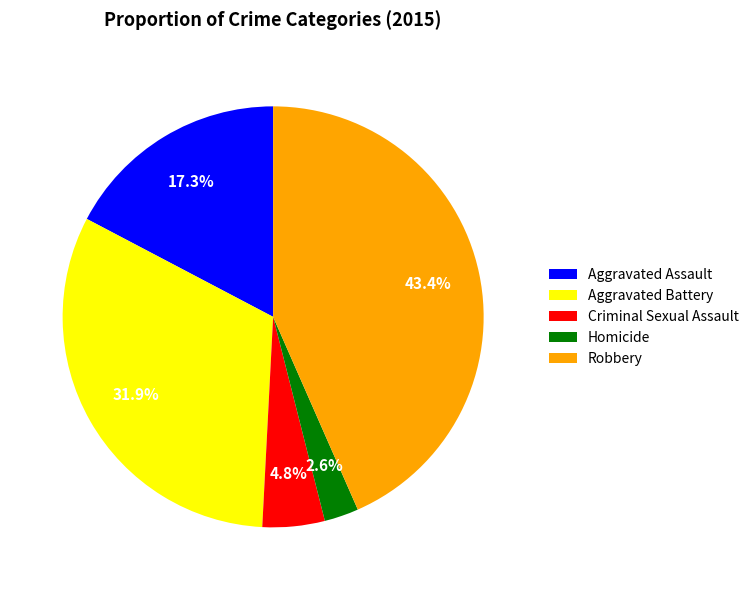

How many segments does this pie chart have?

5